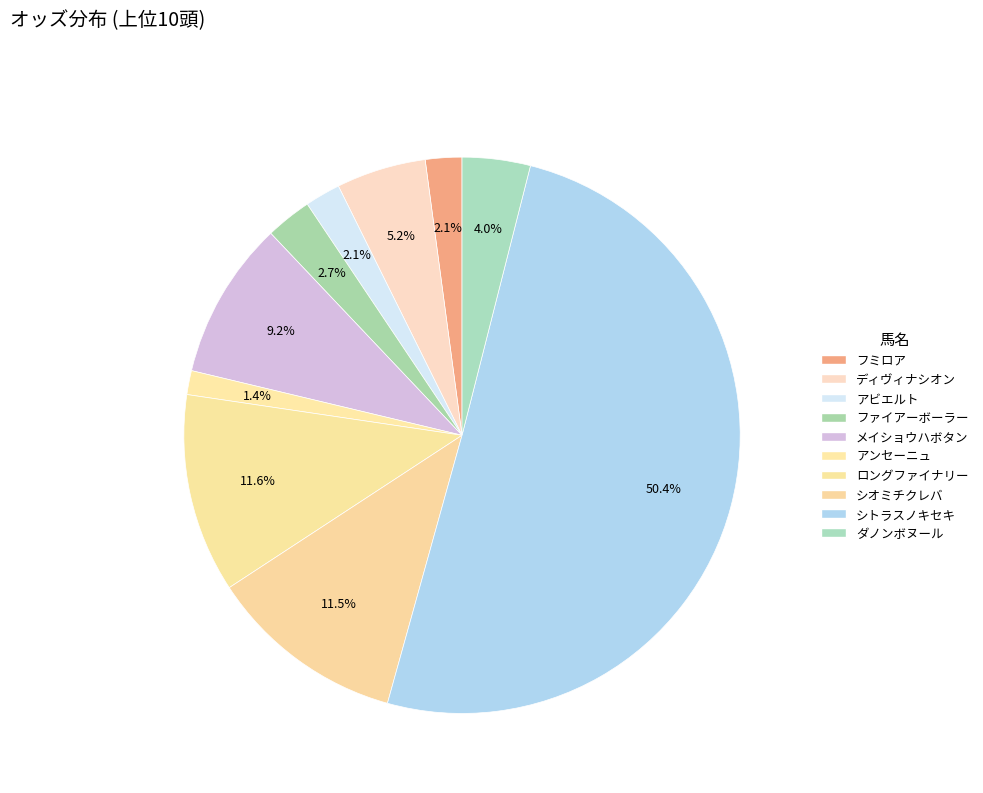

Count the number of slices in the pie.

10